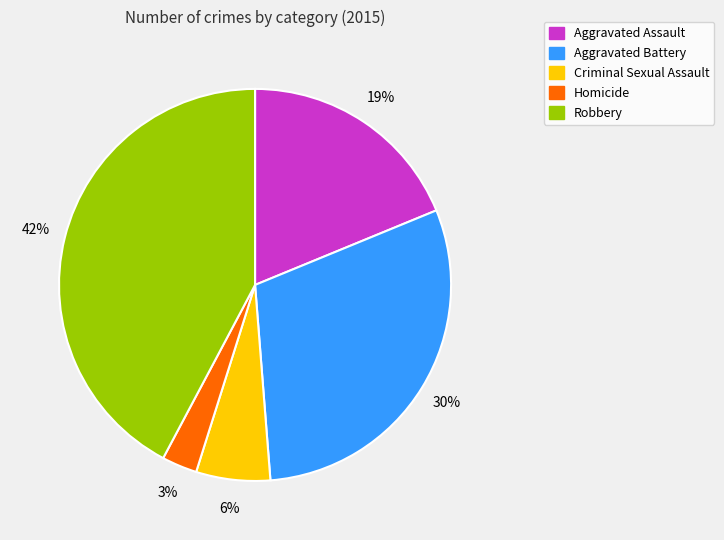

Which category has the smallest portion of the pie?

Homicide